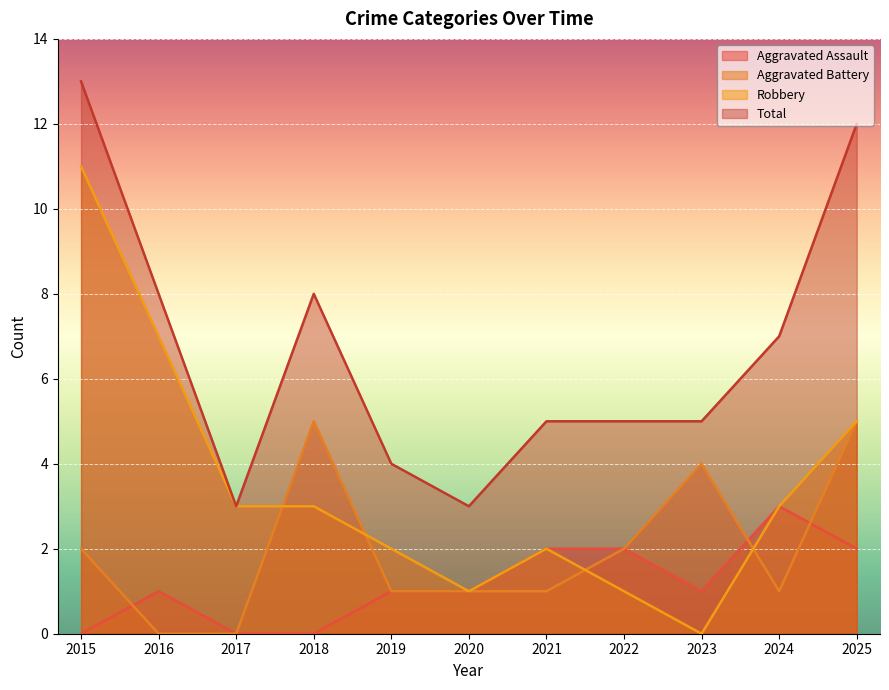

How many lines are shown in the chart?

4